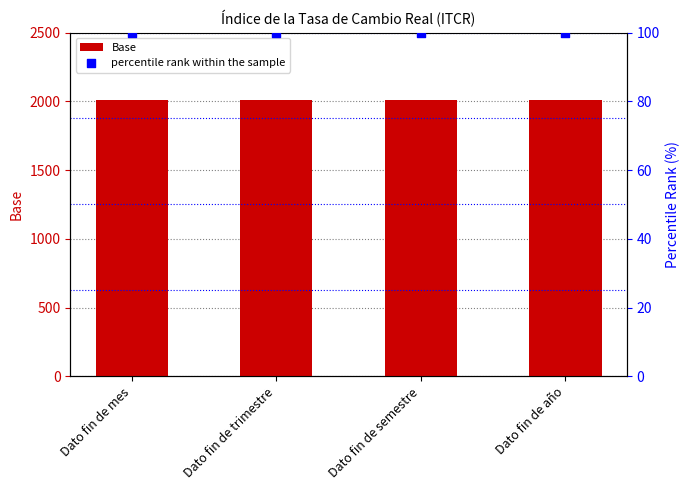

Which series reaches the minimum Y coordinate?

percentile rank within the sample